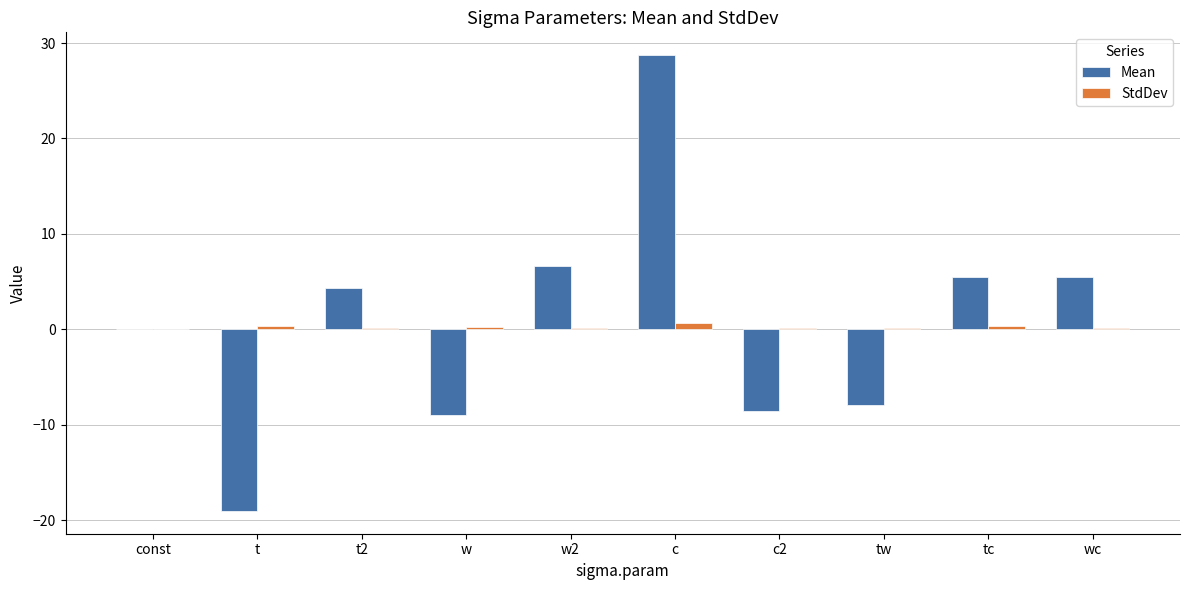

What is the highest value of the StdDev series?

0.7